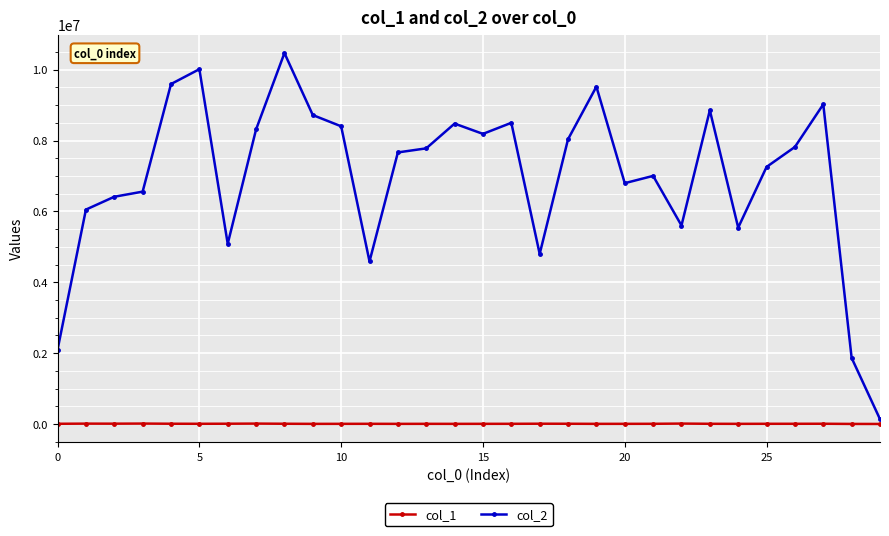

Does the chart have visible grid lines?

Yes